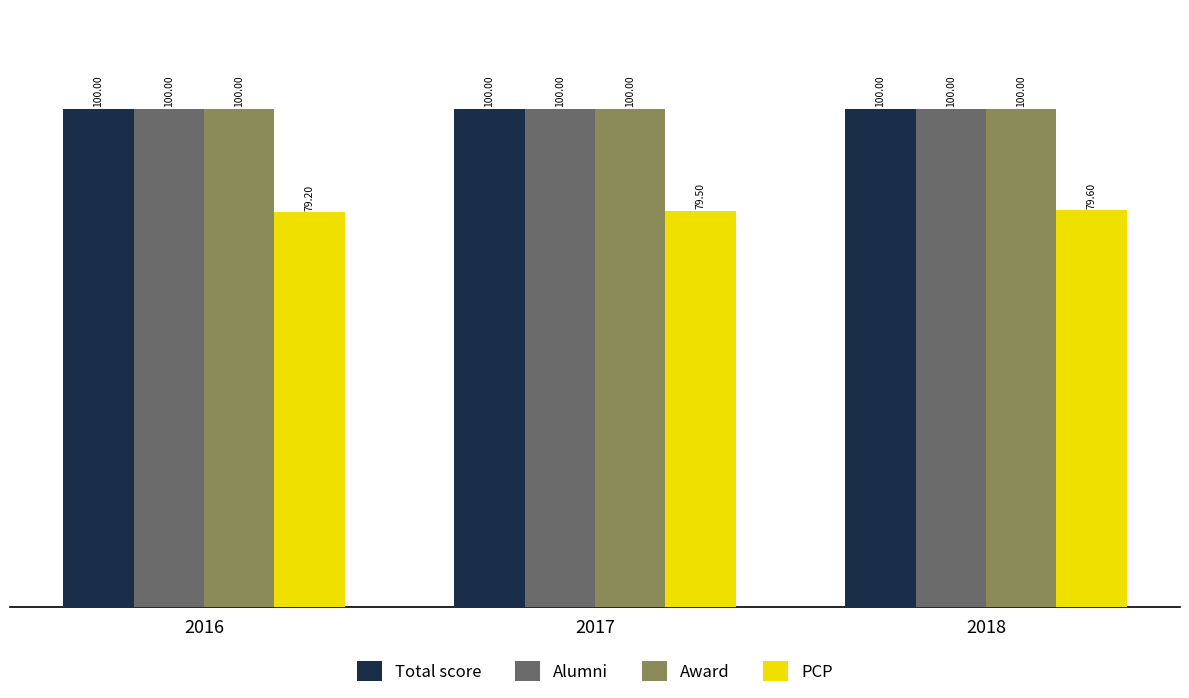

What is the difference between the highest and lowest values at 2018?

20.4